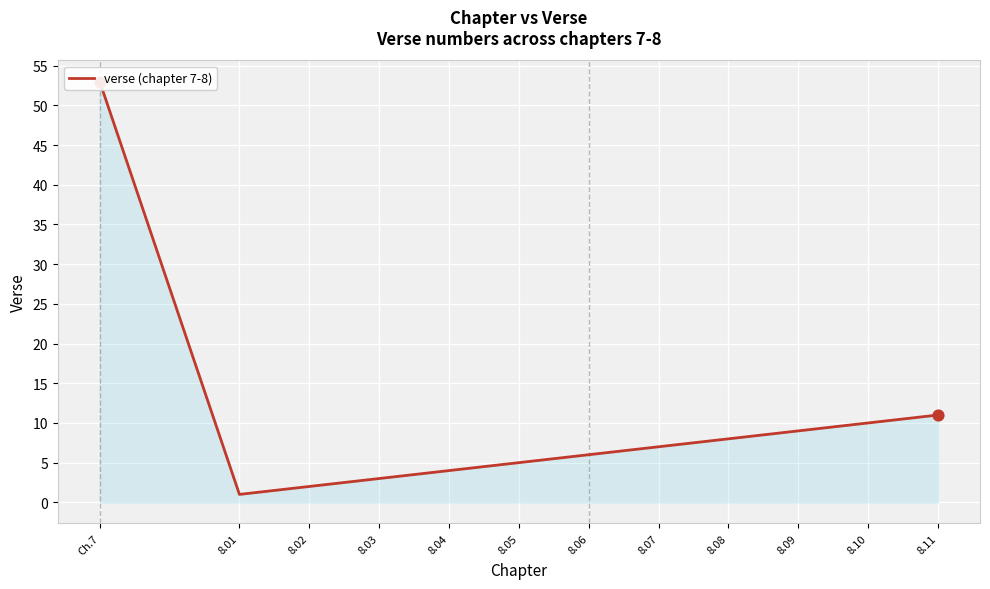

What is the change in value from 8.07 to 8.08?

+1